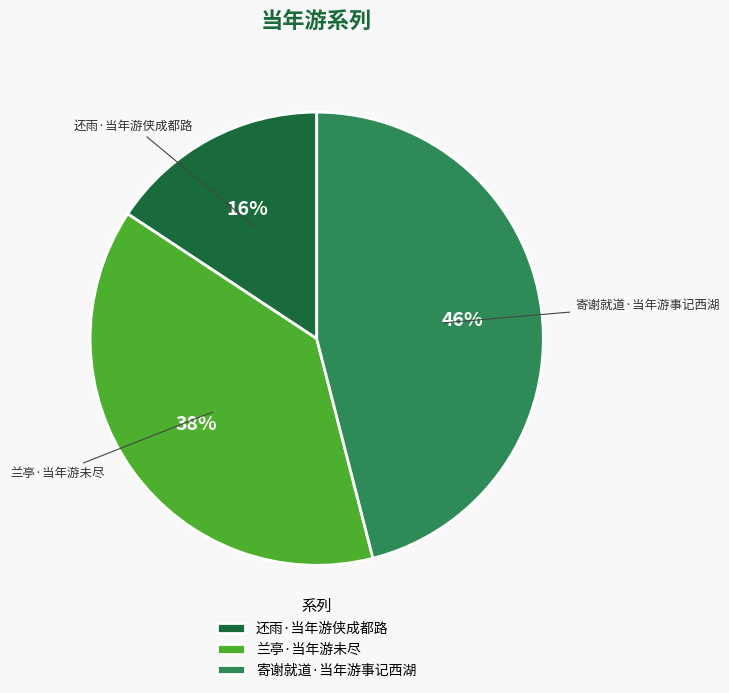

True or false: 还雨·当年游侠成都路 accounts for 16% of the total.

True